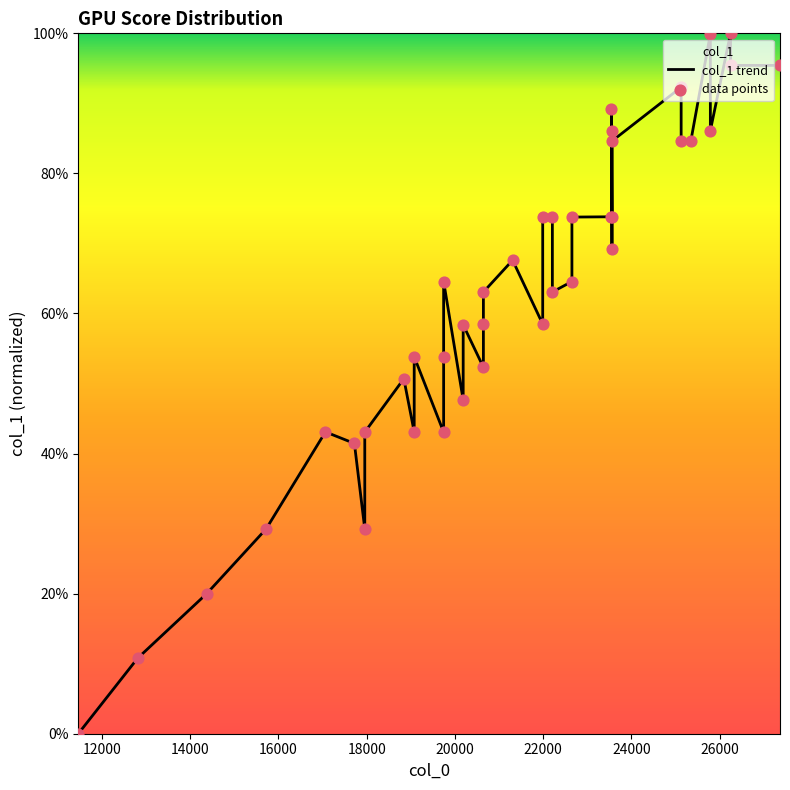

What is the total value across all series at 22000?

0.6